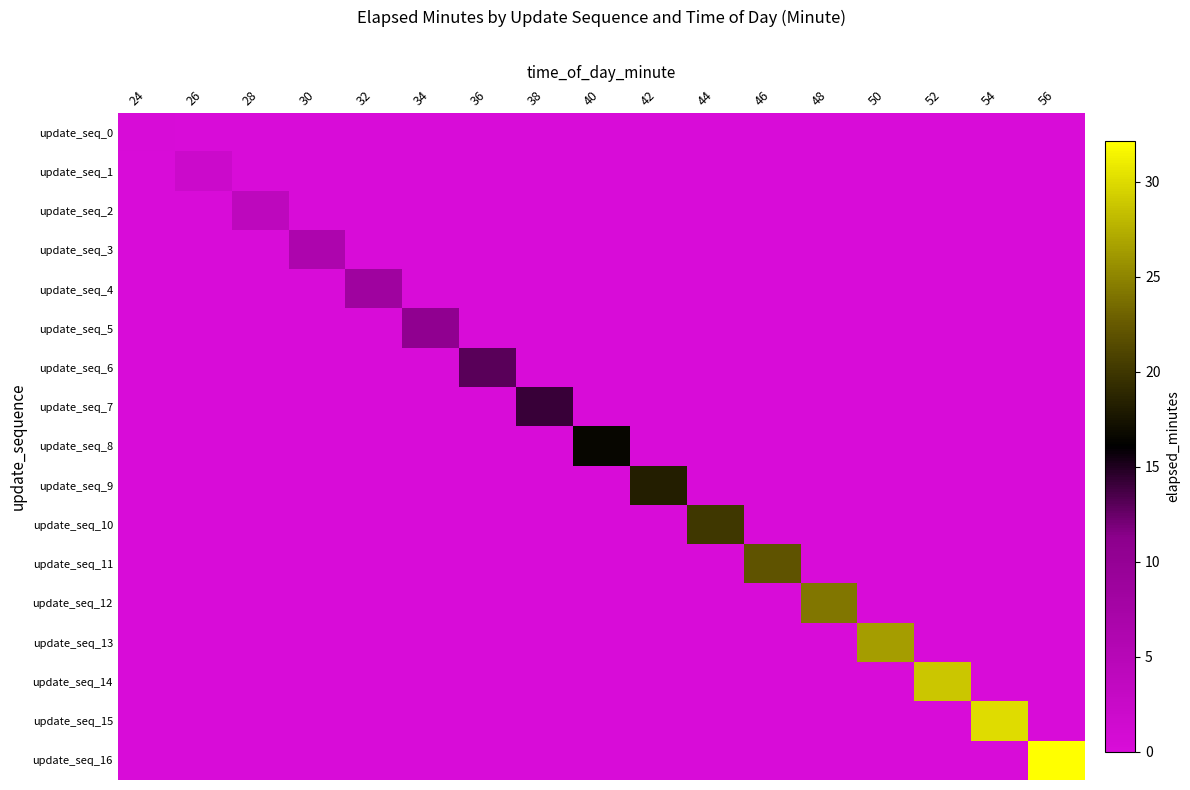

What is the total value across all series at 28?

4.1